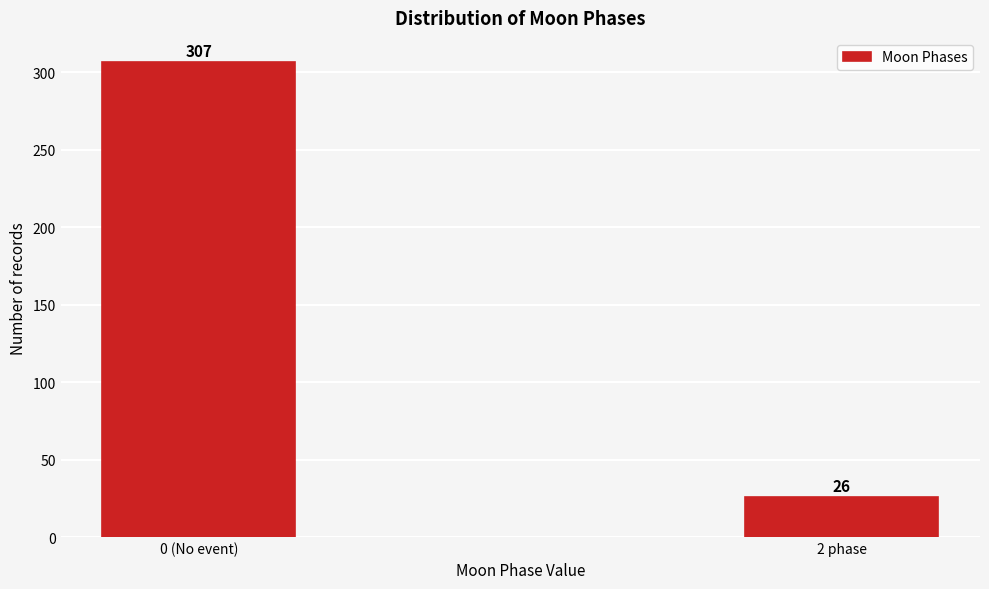

Reading right to left, extract all data points from this chart.

26	307